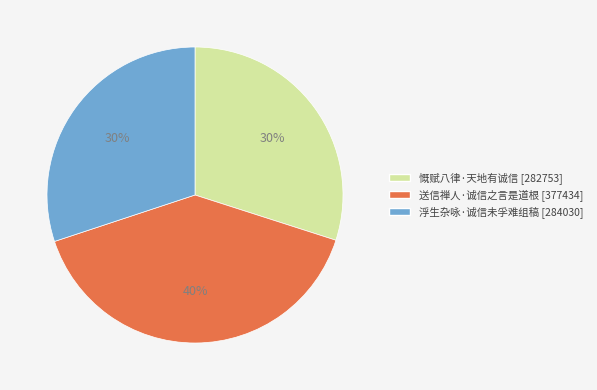

Do 送信禅人·诚信之言是道根 and 慨赋八律·天地有诚信 together represent more than half of the pie?

Yes